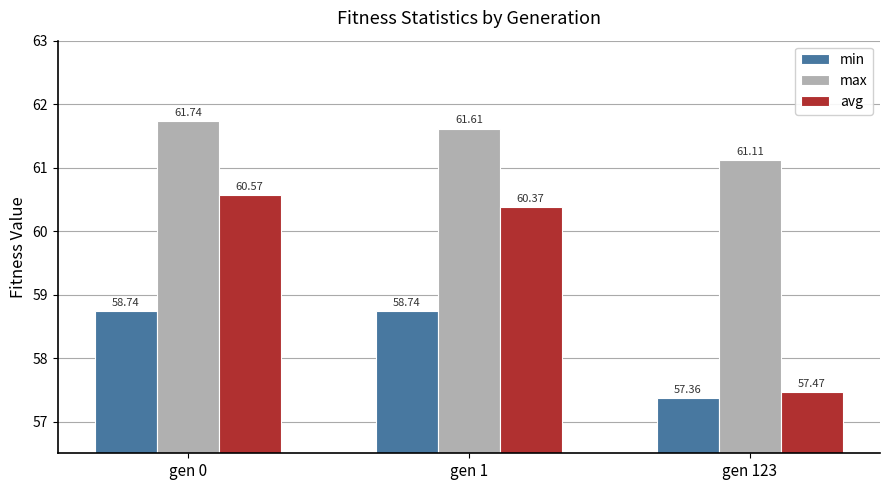

How many avg values are between 57 and 60?

1